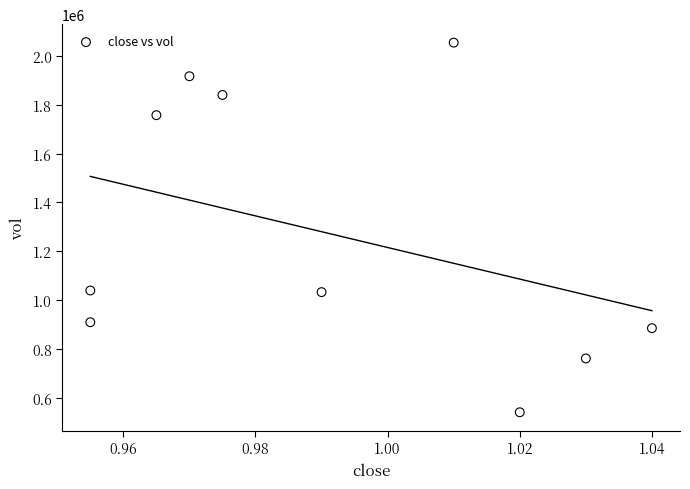

What is the average Y value?

1273910